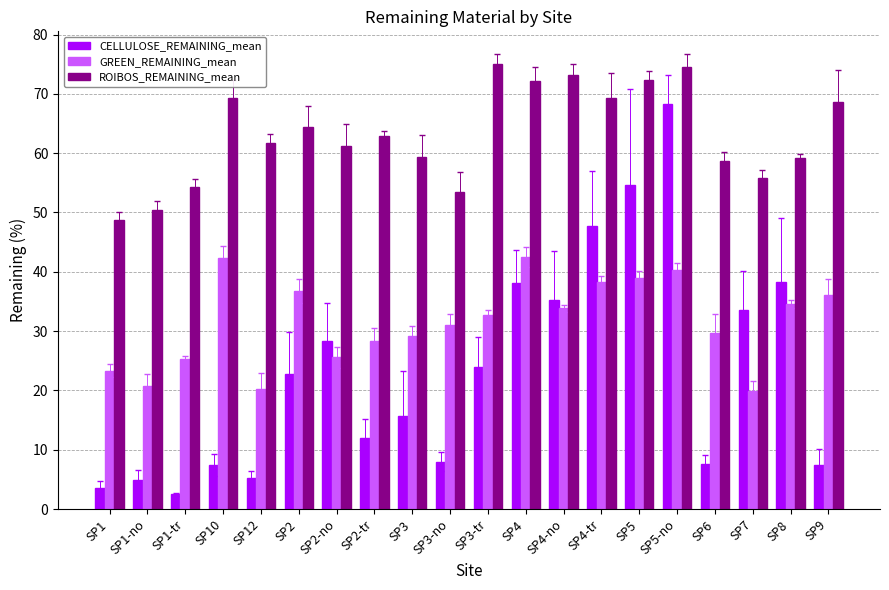

What is the average value of the CELLULOSE_REMAINING_mean series?

23.3